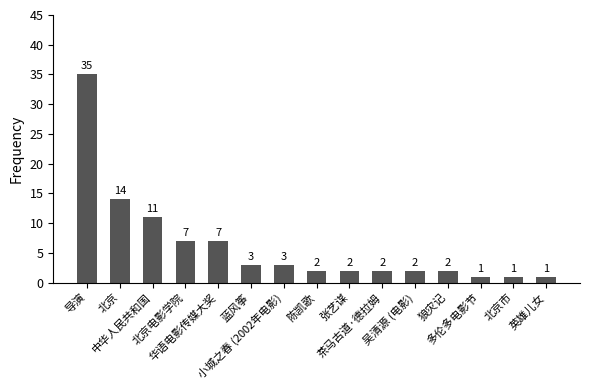

Between 北京市 and 中华人民共和国, which is larger?

中华人民共和国